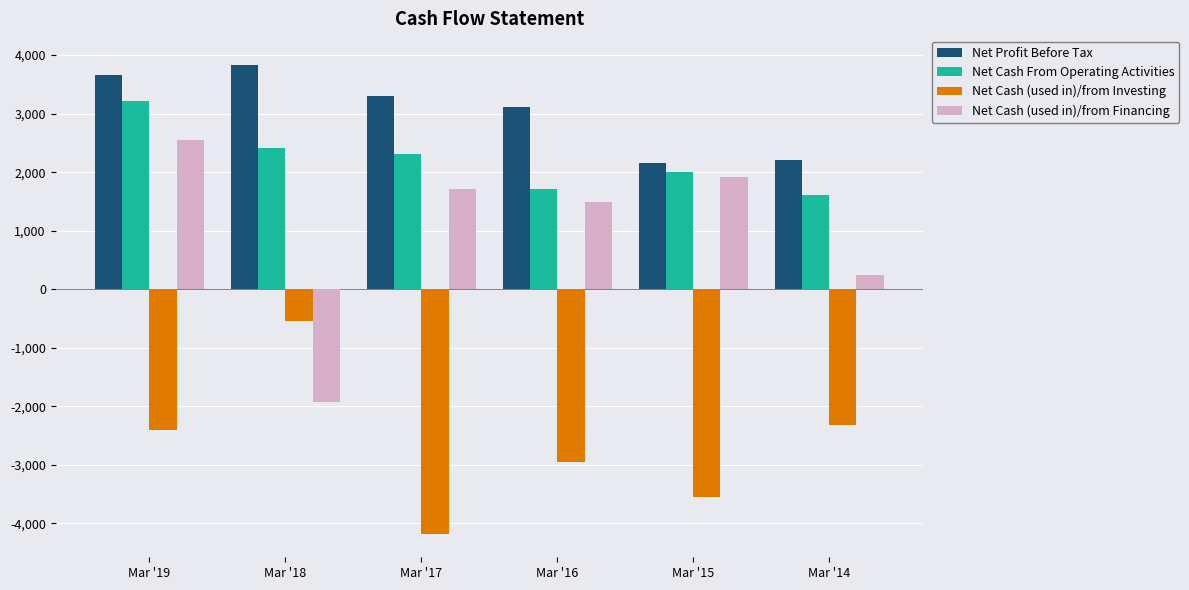

Rank the series at Mar '14 from lowest to highest value.

Net Cash (used in)/from Investing, Net Cash (used in)/from Financing, Net Cash From Operating Activities, Net Profit Before Tax